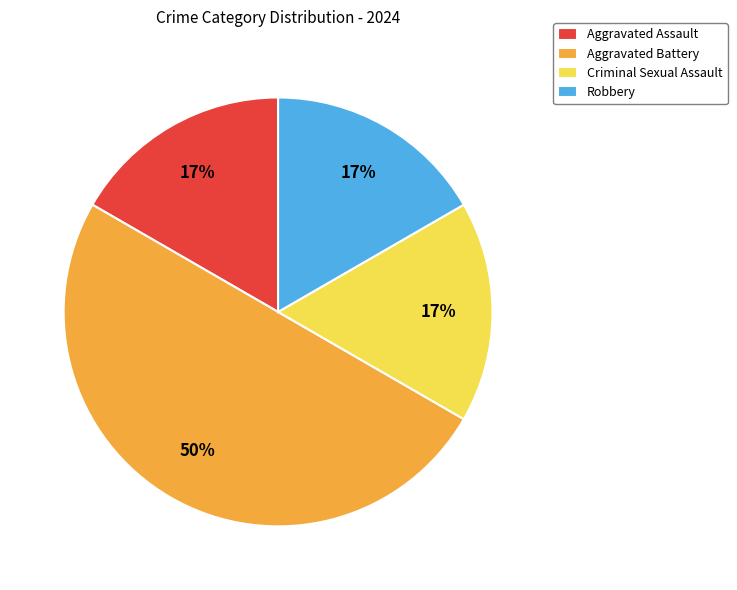

Which slice is the largest?

Aggravated Battery